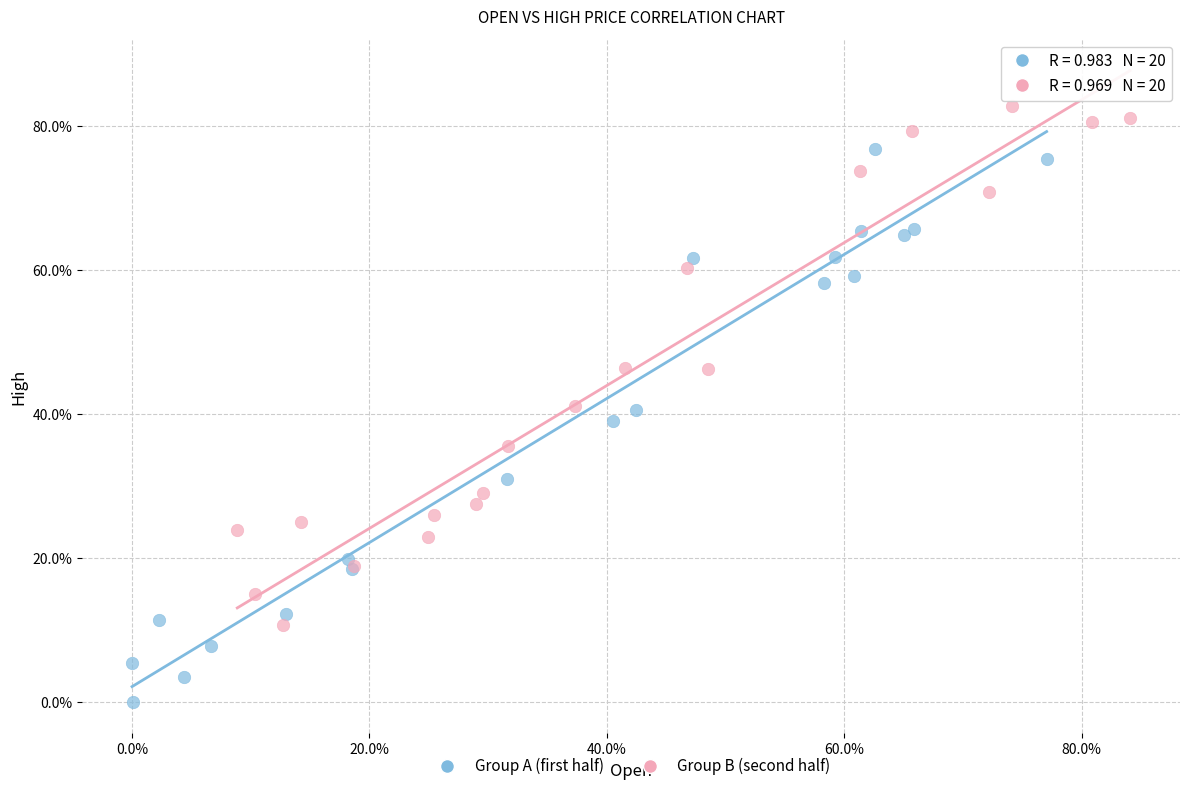

Which series reaches the minimum Y coordinate?

Group A (first half)